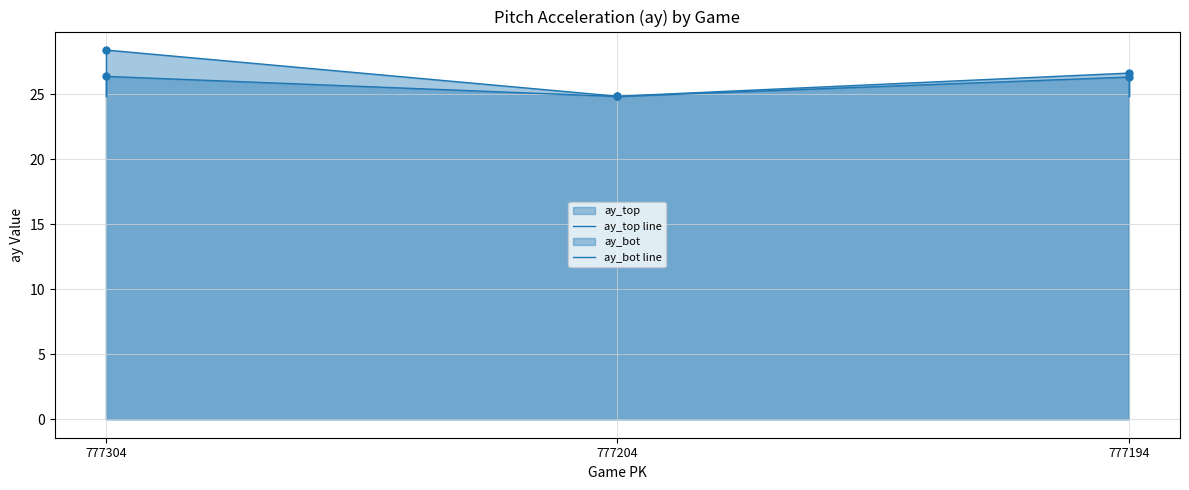

The ay_bot line series shows 26.6 at 777194. True or false?

True